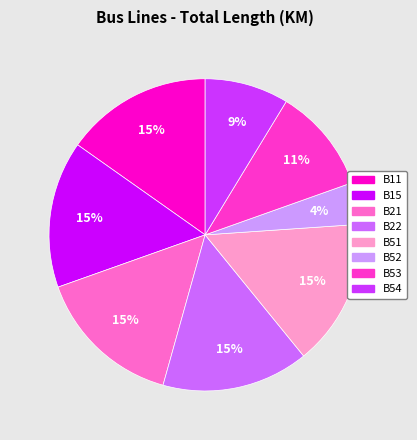

Does any single category account for the majority?

No